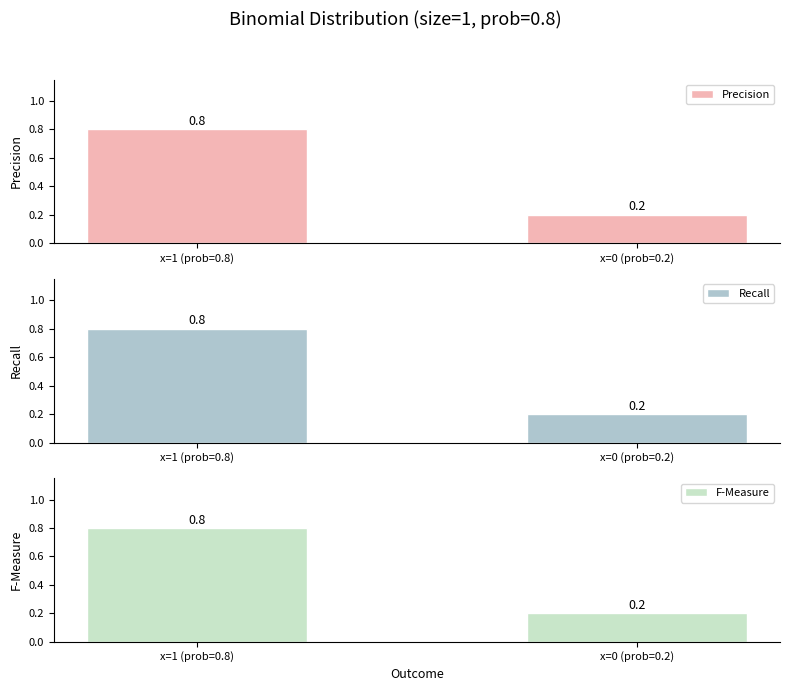

What is the maximum value for F-Measure?

0.8